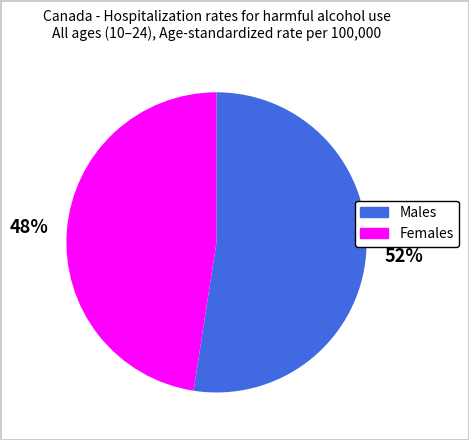

Do Females and Males together represent more than half of the pie?

Yes